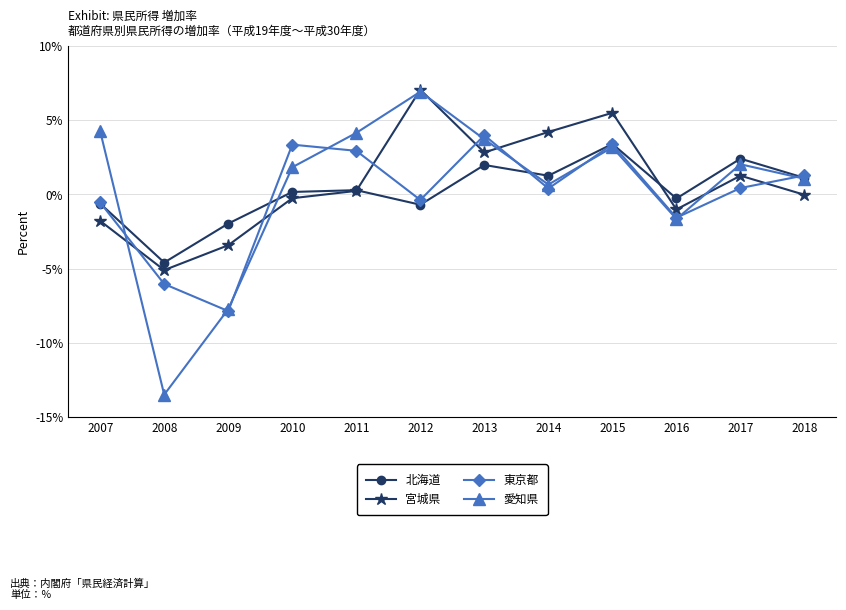

After their last crossing, which series has the higher values: 東京都 or 愛知県?

東京都